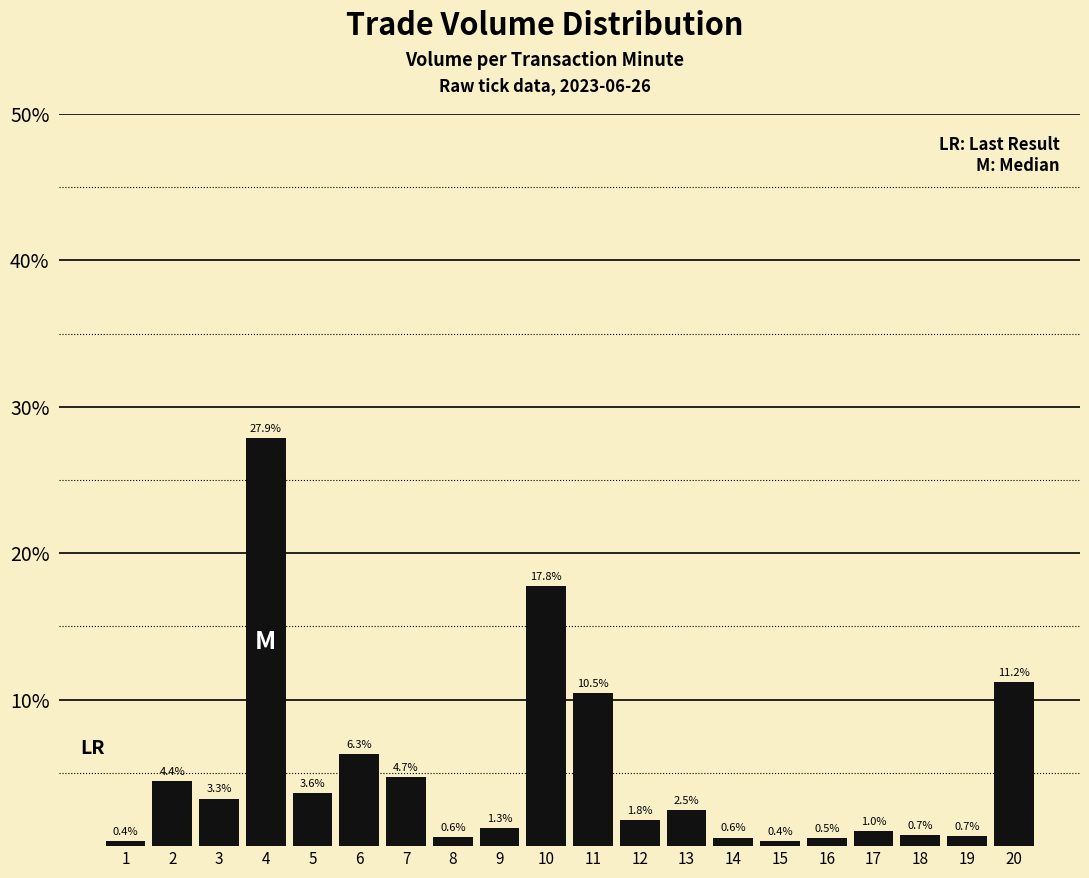

Are the bars grouped side by side (vs. stacked)?

No